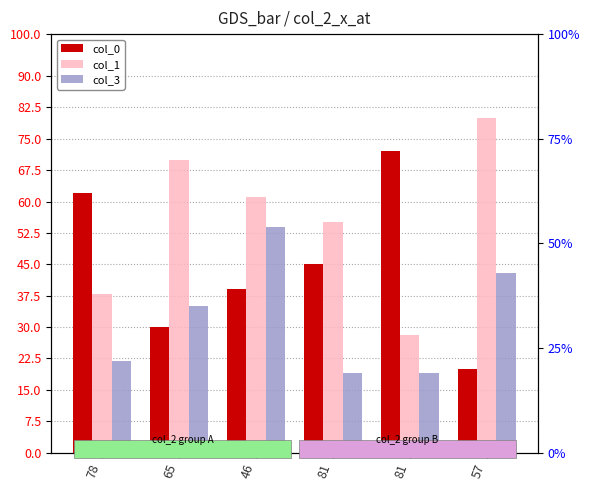

True or false: col_0 has a value of 12 at 57.

False